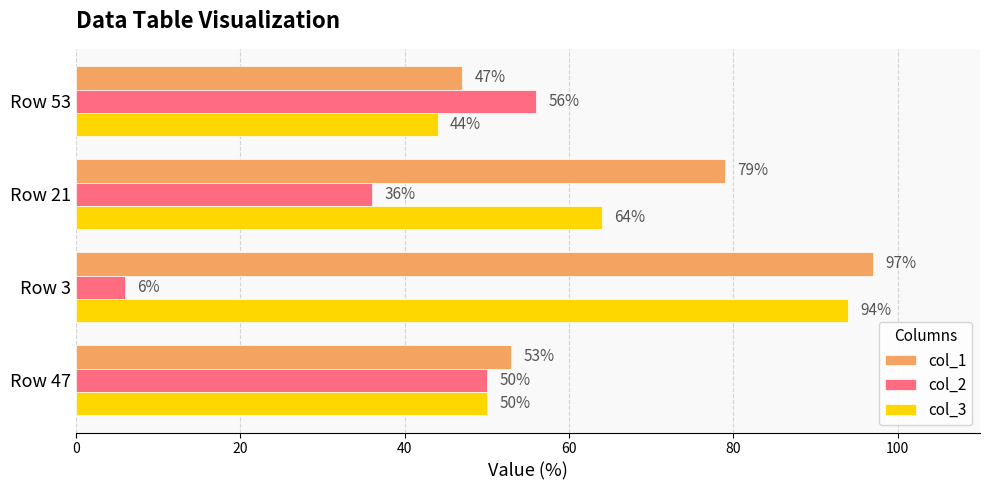

What is the approximate value of col_2 at Row 47?

50